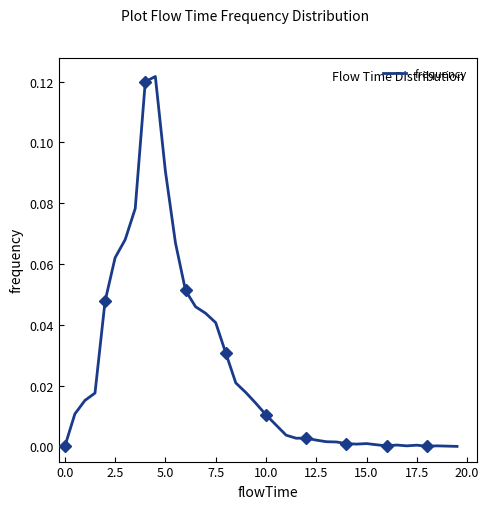

How many series are shown in this chart?

1